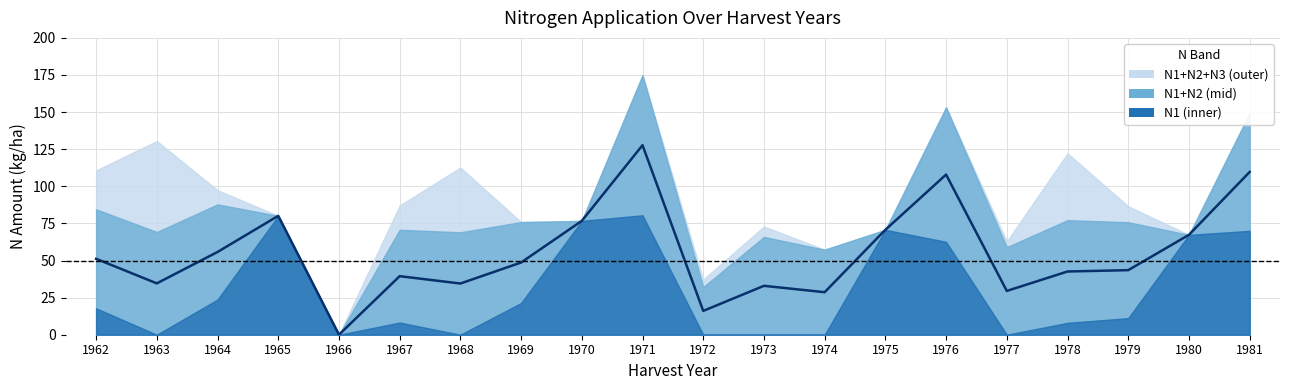

Is it true that N2 equals 17.4 at 1964?

False